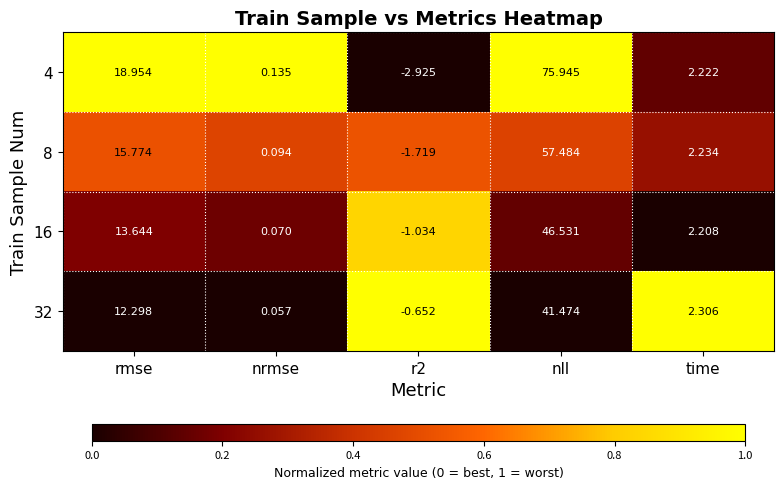

Is the value of 4 at rmse greater than the value of 32 at nll?

No